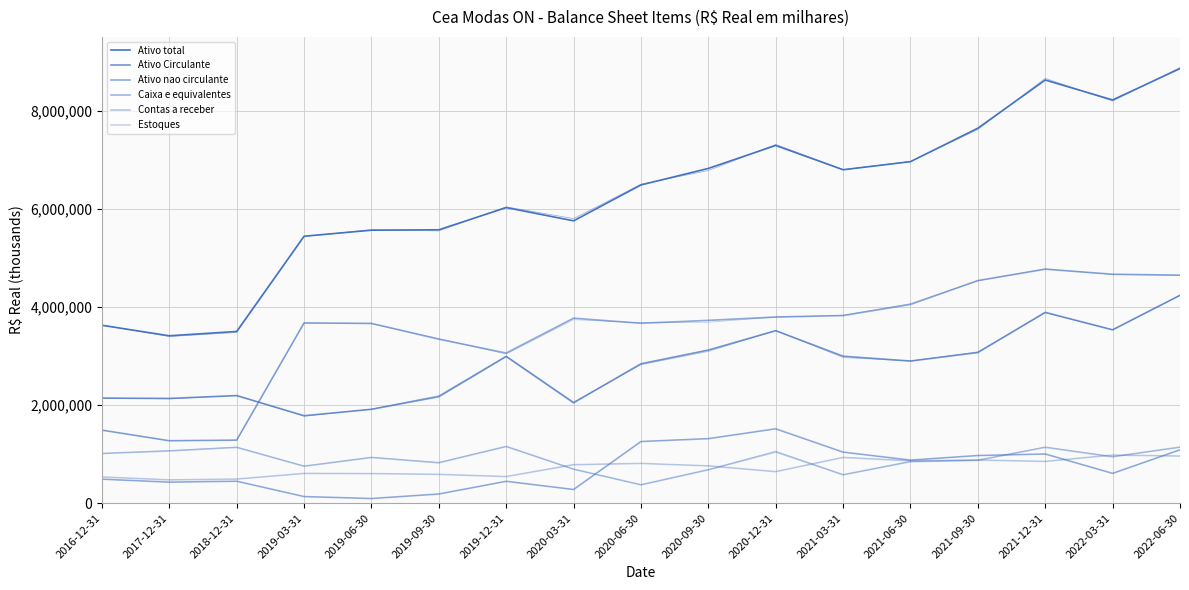

What is the highest value of the Estoques series?

980137.8